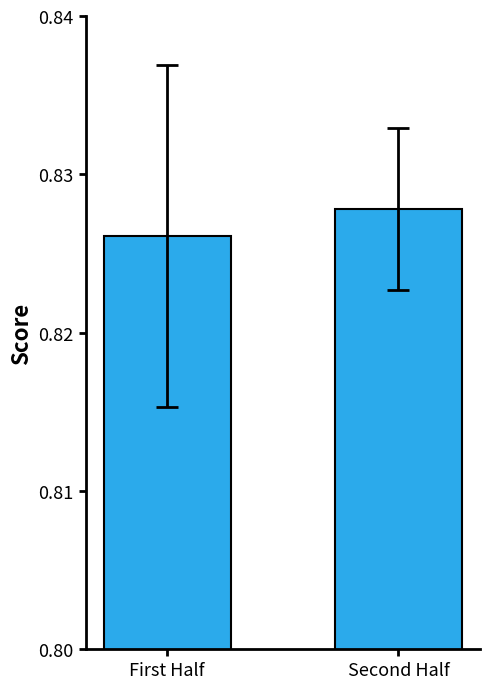

What is the label of the 2nd bar from the right?

First Half